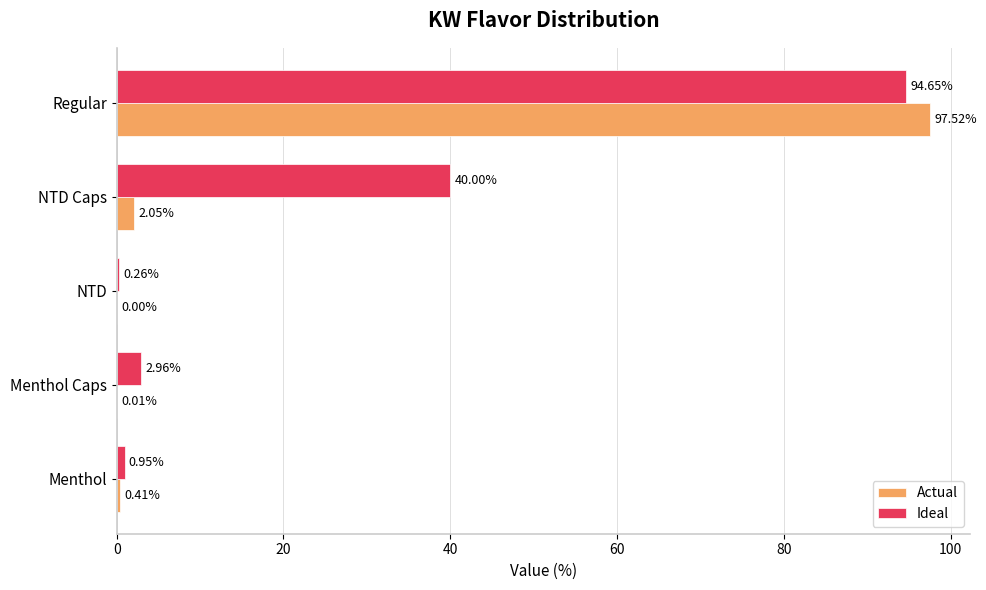

Which series changed the most between Menthol and Regular?

Actual